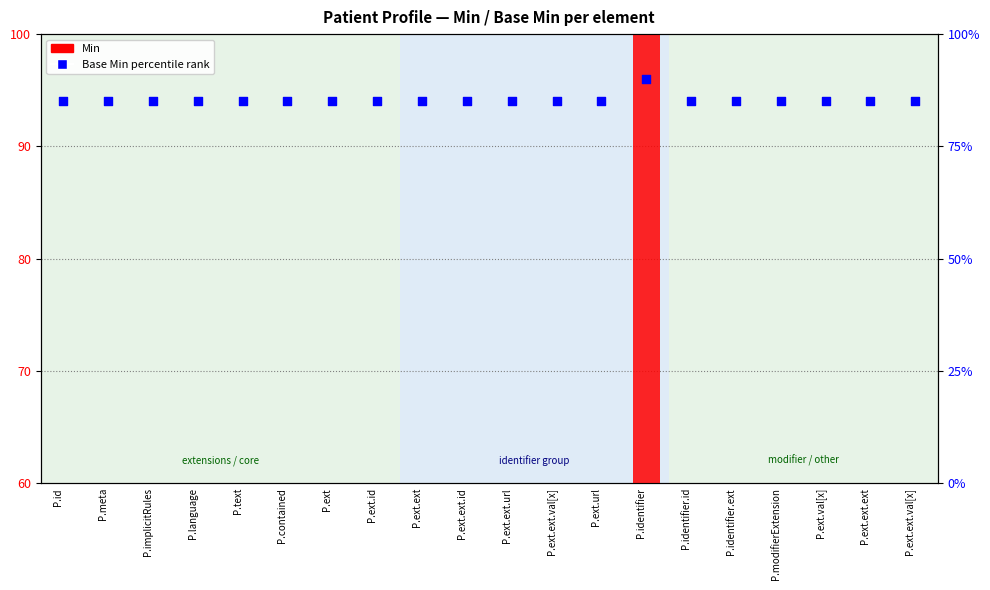

At which category is the sum across all series the highest?

P.identifier